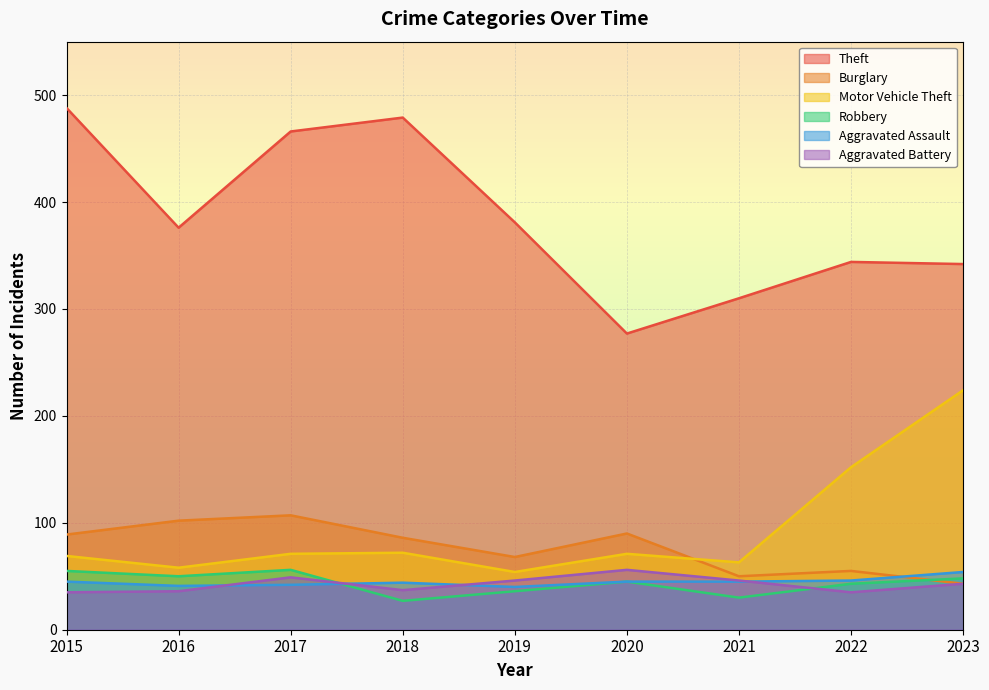

Is it true that Motor Vehicle Theft equals 69 at 2015?

True